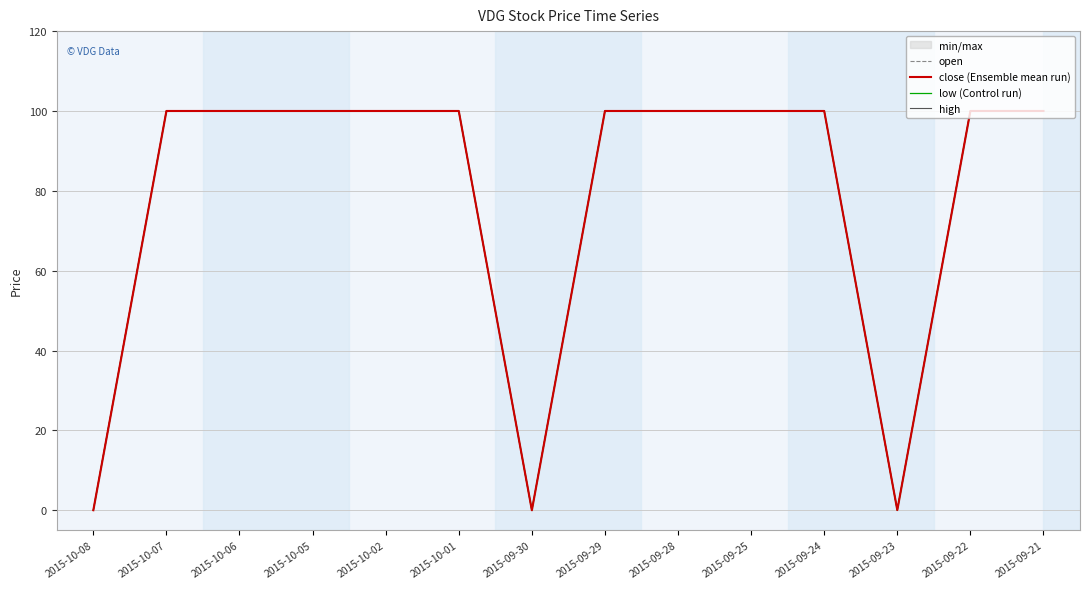

At which label does high reach its peak?

2015-10-07